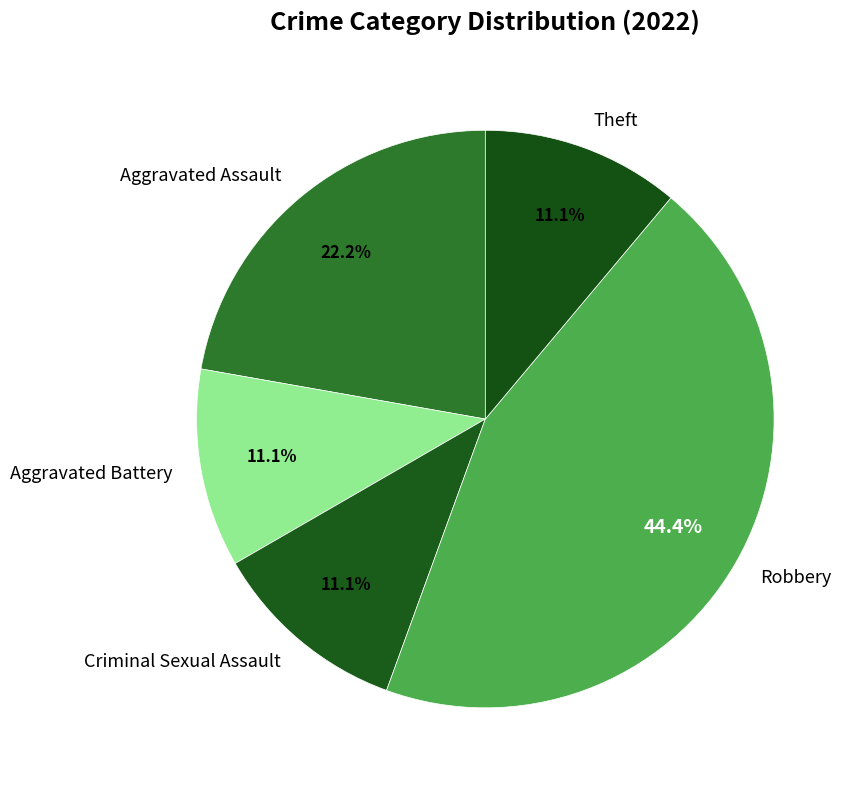

Which category has the biggest portion of the pie?

Robbery